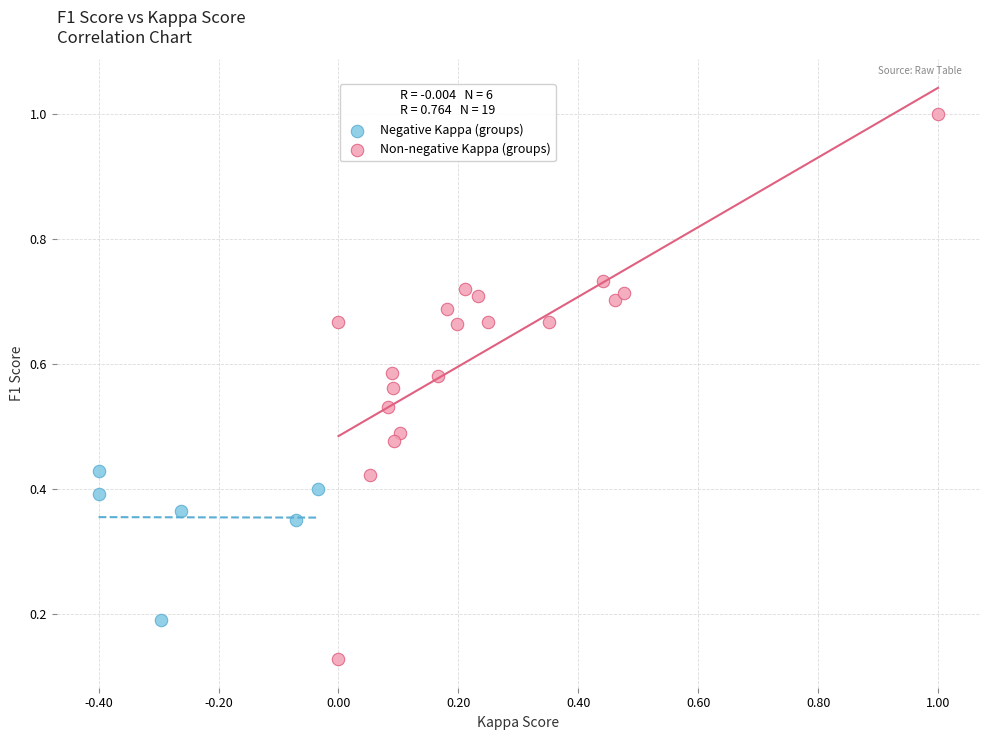

Which series contains the highest Y value?

Non-negative Kappa (groups)